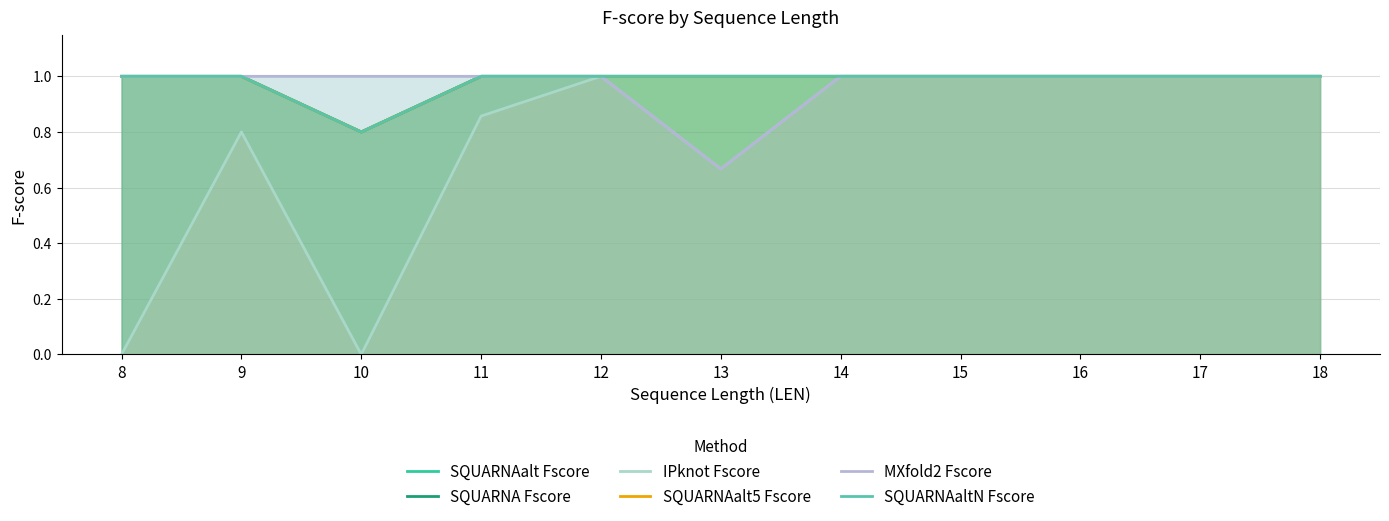

Rank the series at 8 from highest to lowest value.

SQUARNAalt Fscore, SQUARNA Fscore, SQUARNAalt5 Fscore, MXfold2 Fscore, SQUARNAaltN Fscore, IPknot Fscore